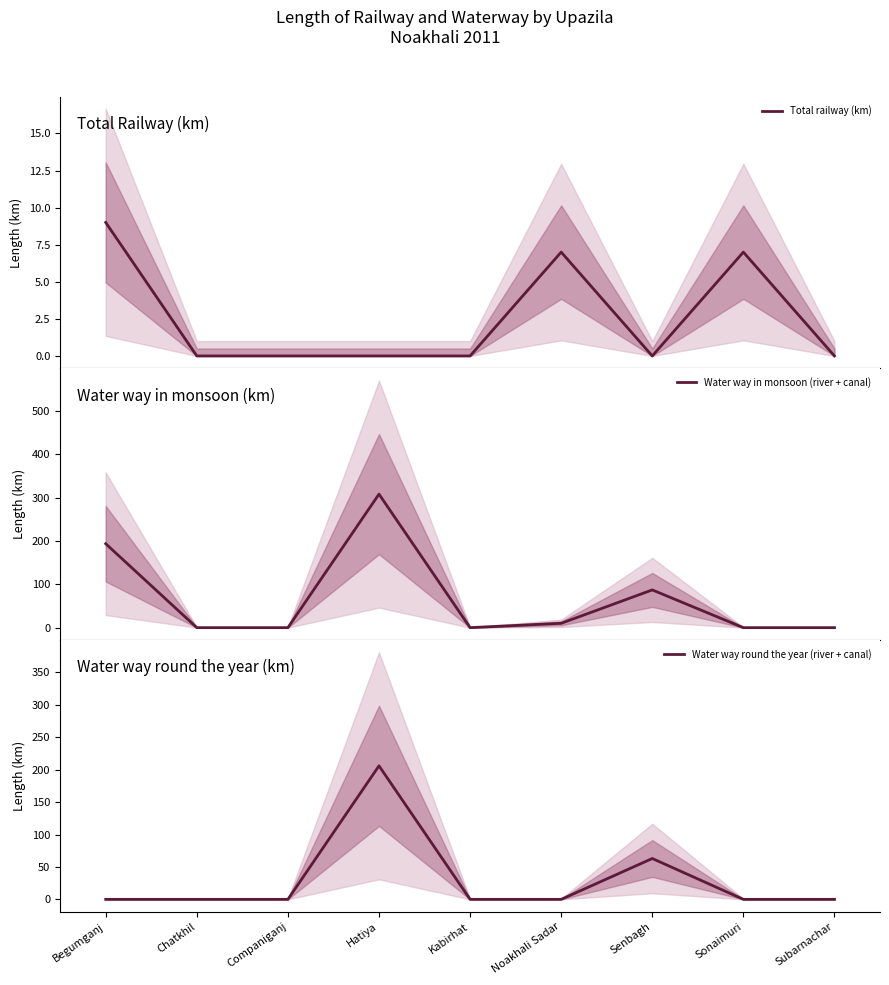

Rank the series by their average value, from highest to lowest.

Water way in monsoon (river + canal), Water way round the year (river + canal), Total railway (km)